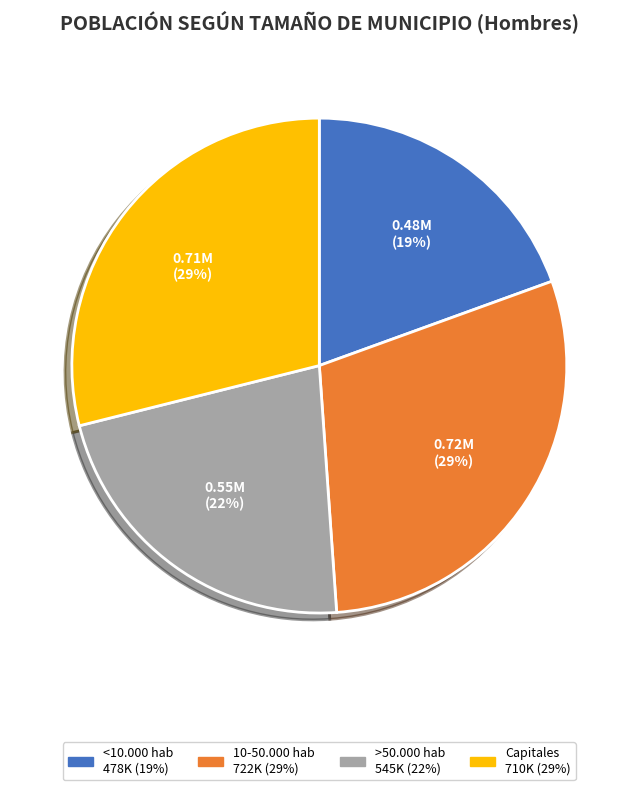

What is the ratio of the value at 10-50.000 hab to the value at Capitales?

1.0